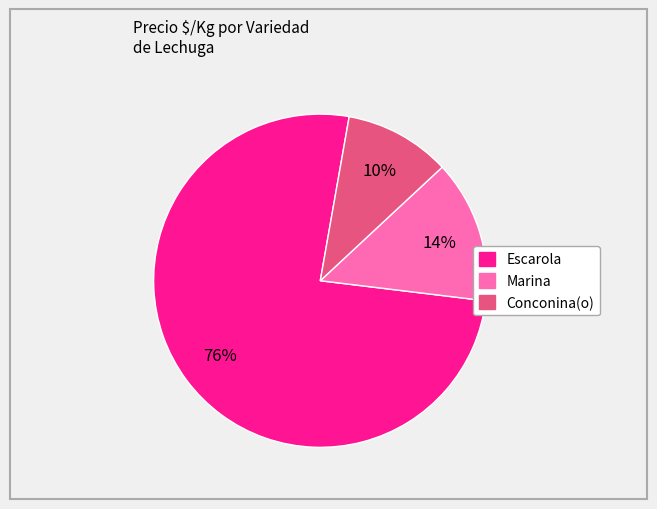

To the nearest percent, what is the average slice percentage?

33%